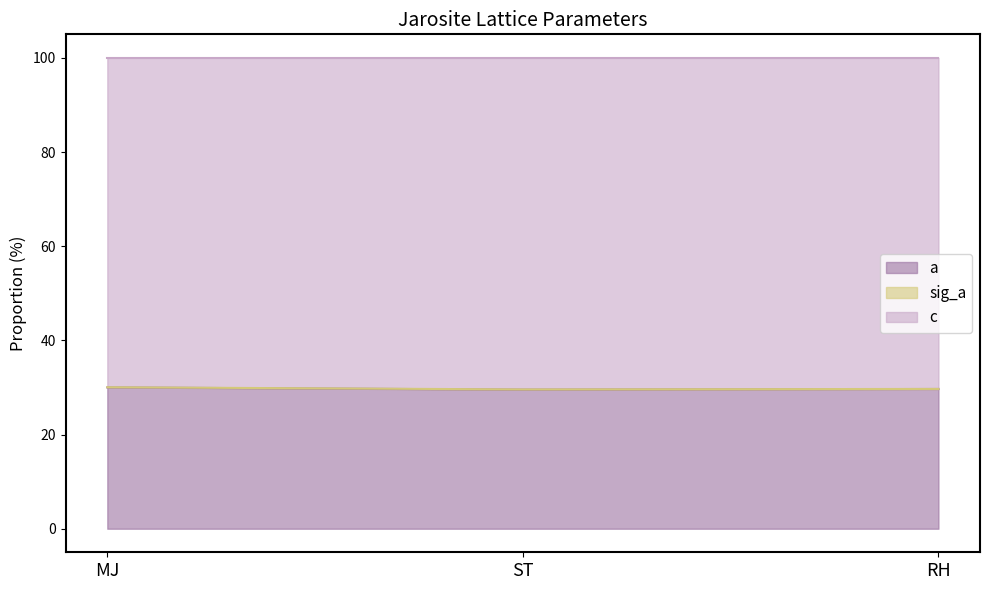

What is the label of the 2nd point from the right?

ST